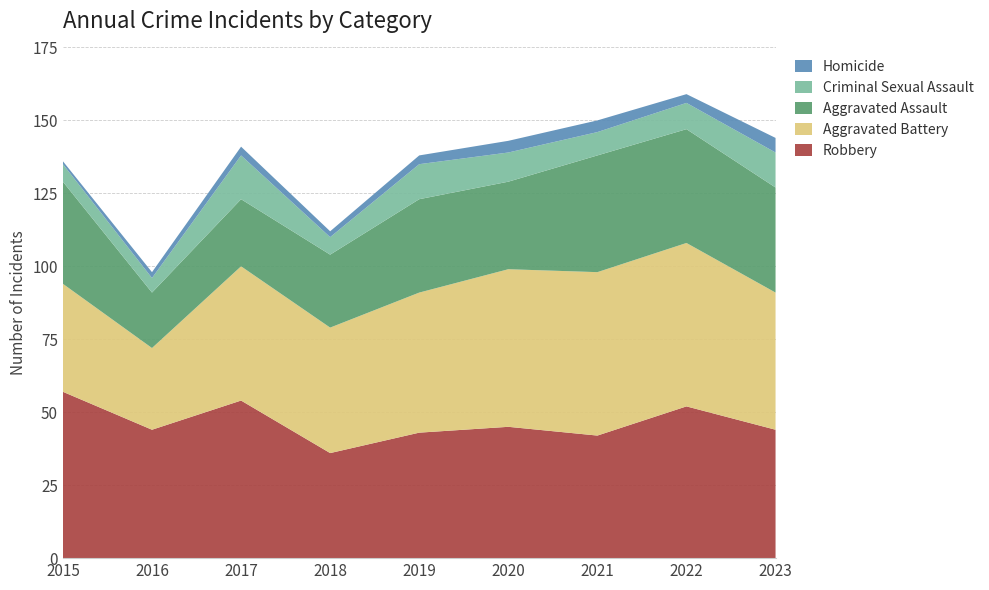

Reading left to right, transcribe all the data shown in this chart.

Robbery: 2015=57	2016=44	2017=54	2018=36	2019=43	2020=45	2021=42	2022=52	2023=44
Aggravated Battery: 2015=37	2016=28	2017=46	2018=43	2019=48	2020=54	2021=56	2022=56	2023=47
Aggravated Assault: 2015=35	2016=19	2017=23	2018=25	2019=32	2020=30	2021=40	2022=39	2023=36
Criminal Sexual Assault: 2015=6	2016=5	2017=15	2018=6	2019=12	2020=10	2021=8	2022=9	2023=12
Homicide: 2015=1	2016=2	2017=3	2018=2	2019=3	2020=4	2021=4	2022=3	2023=5